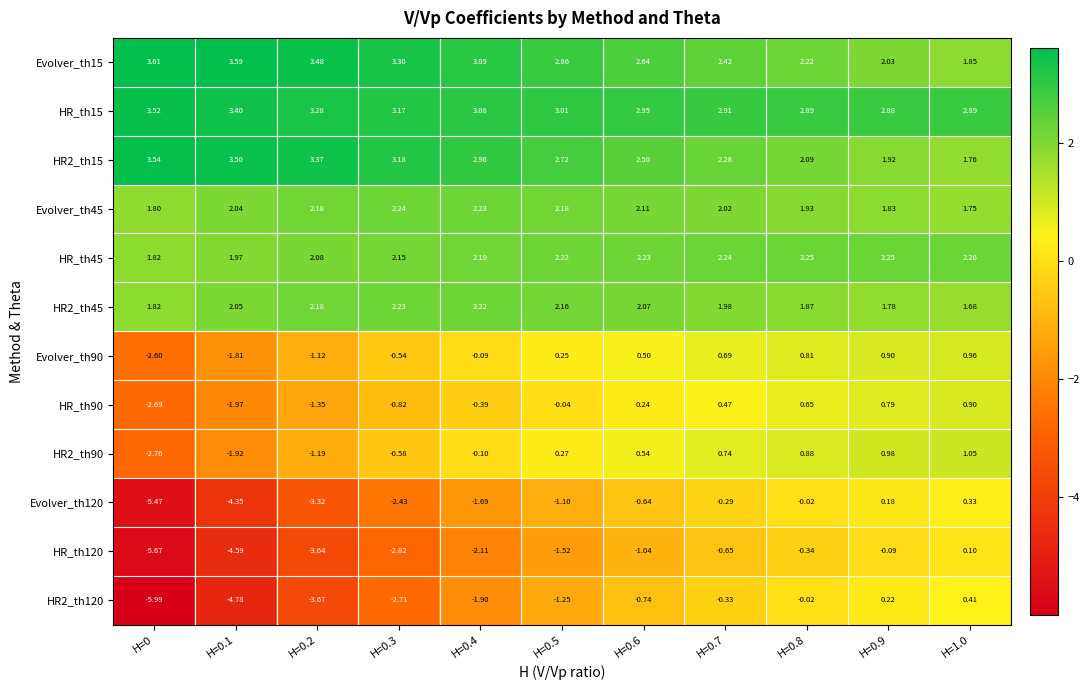

Is the value of HR_th15 at H=0.6 greater than the value of Evolver_th15 at H=0.7?

Yes